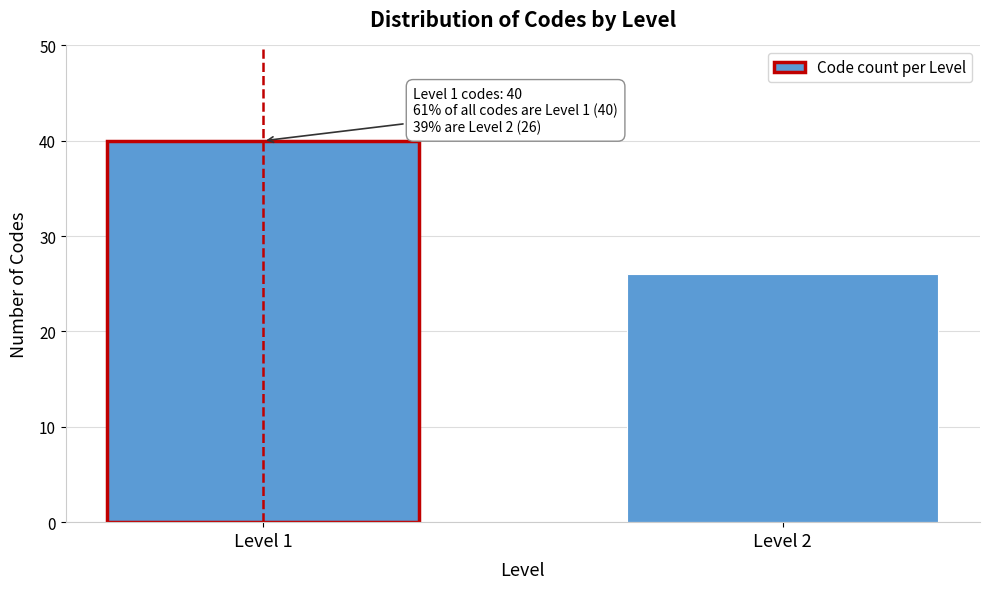

Reading left to right, transcribe all the data shown in this chart.

40	26